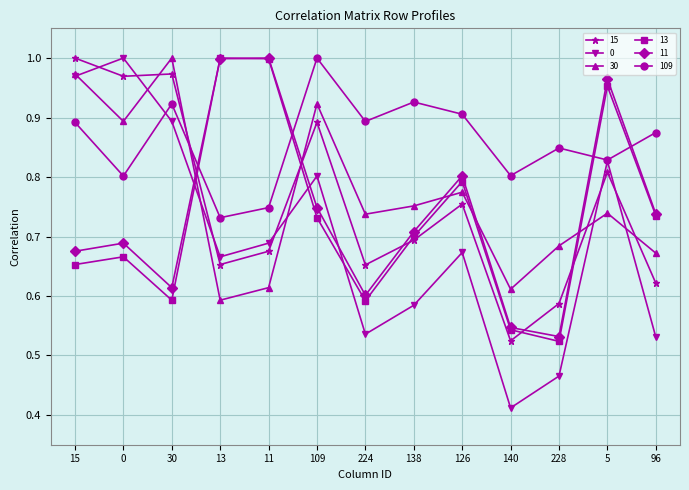

Between 11 and 140, which series saw the biggest shift?

13